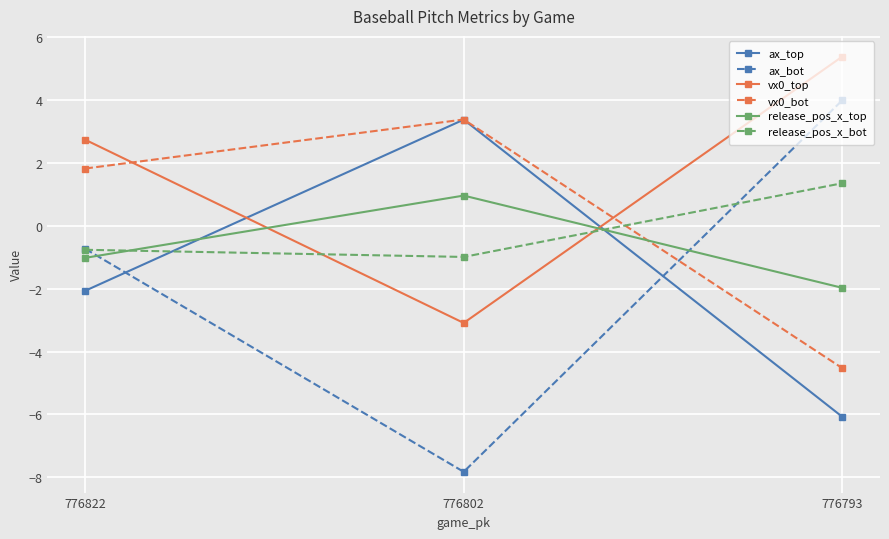

Which category has the lowest value in the release_pos_x_top series?

776793